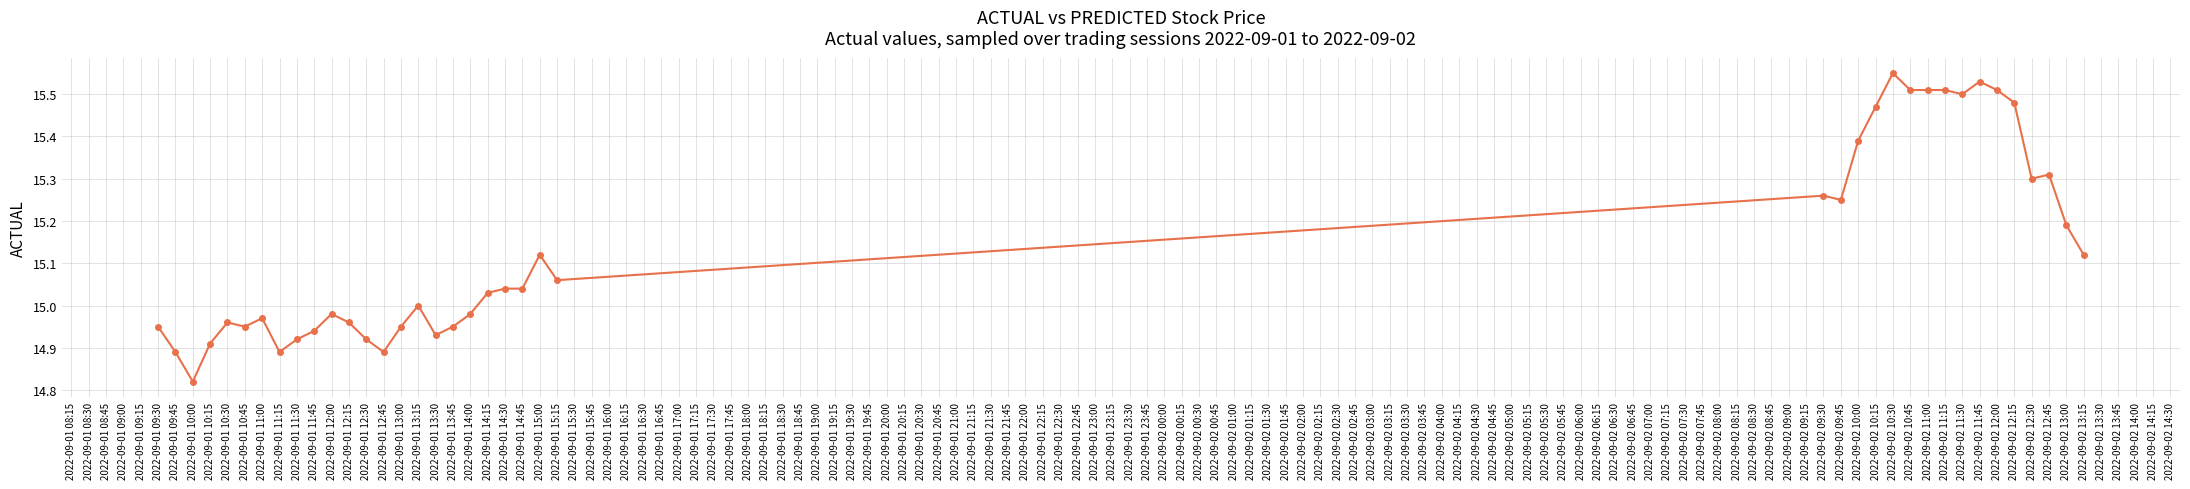

What is the difference between the maximum and minimum values?

0.7